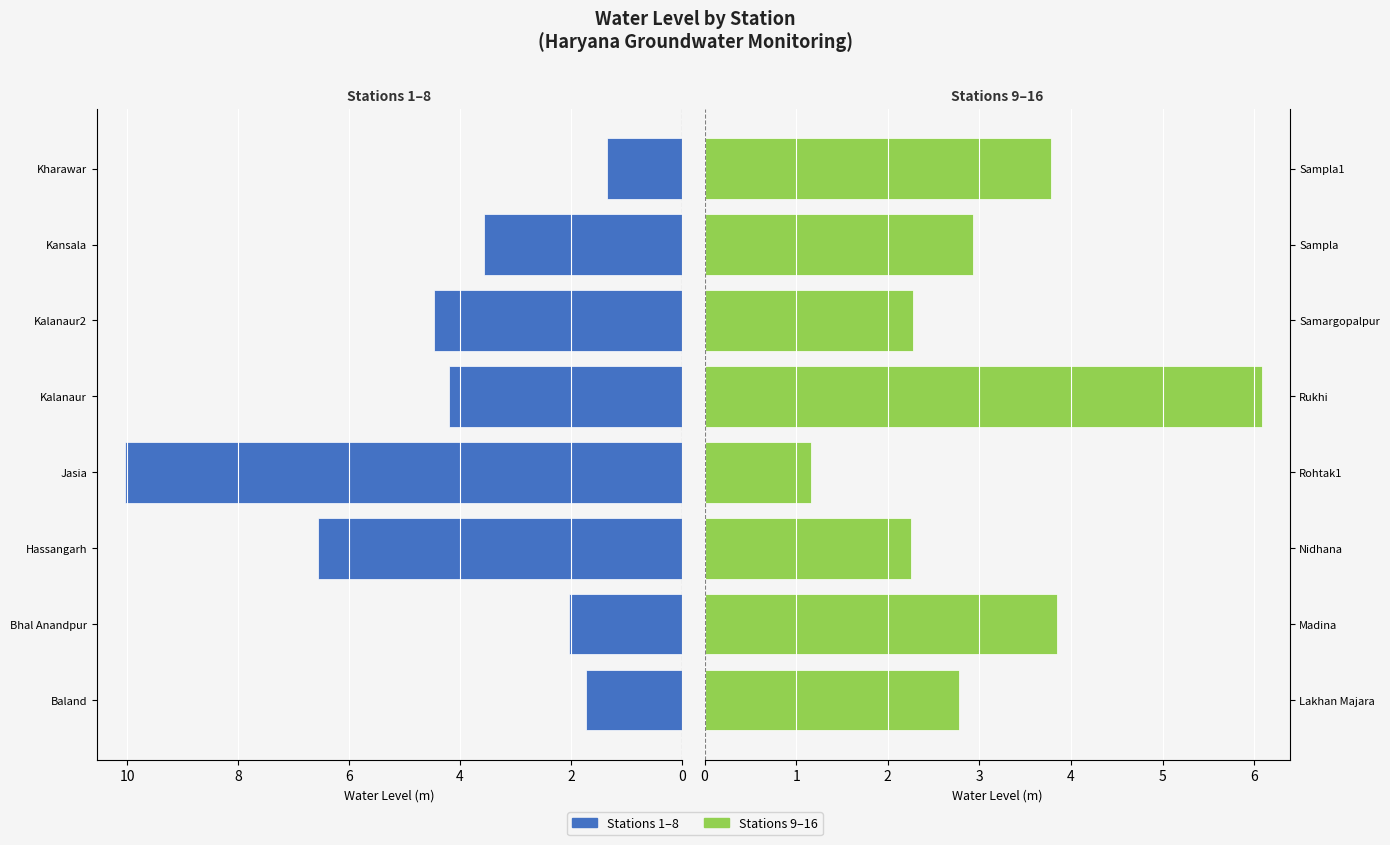

What position from the right is Madina?

7